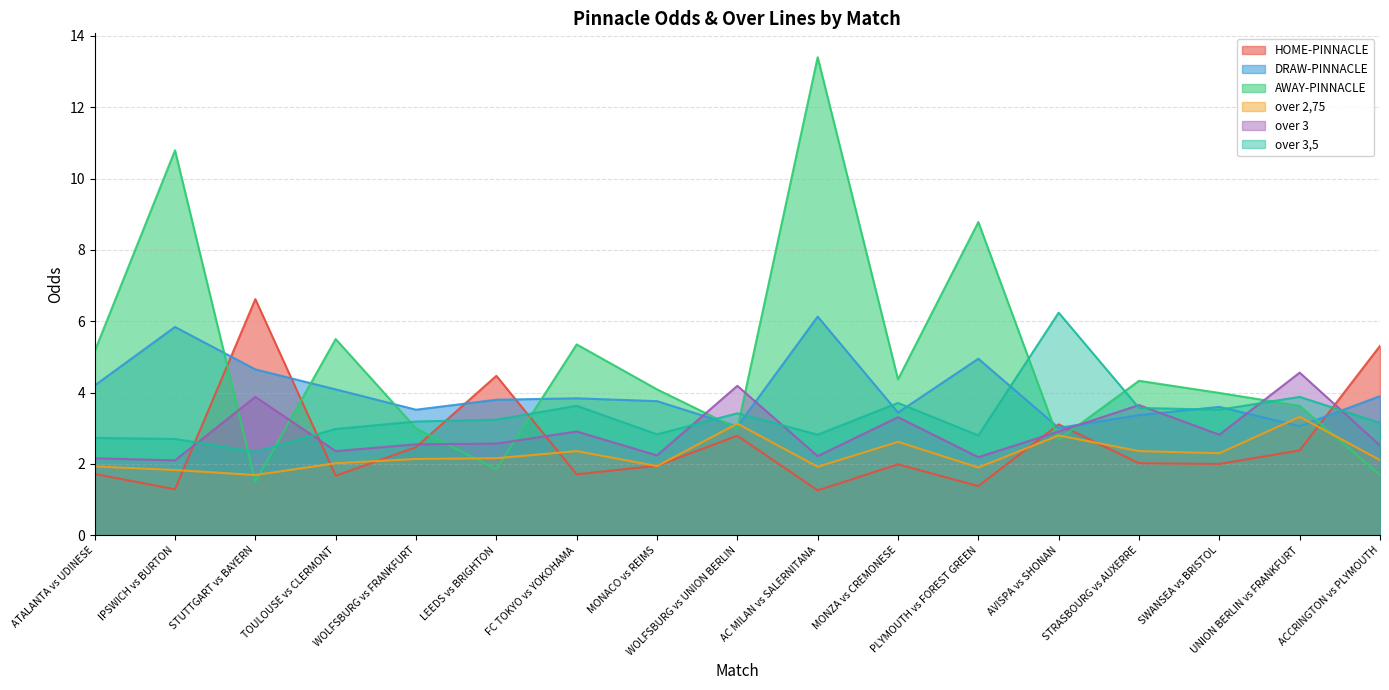

What are all the series names shown in the legend?

HOME-PINNACLE, DRAW-PINNACLE, AWAY-PINNACLE, over 2,75, over 3, over 3,5